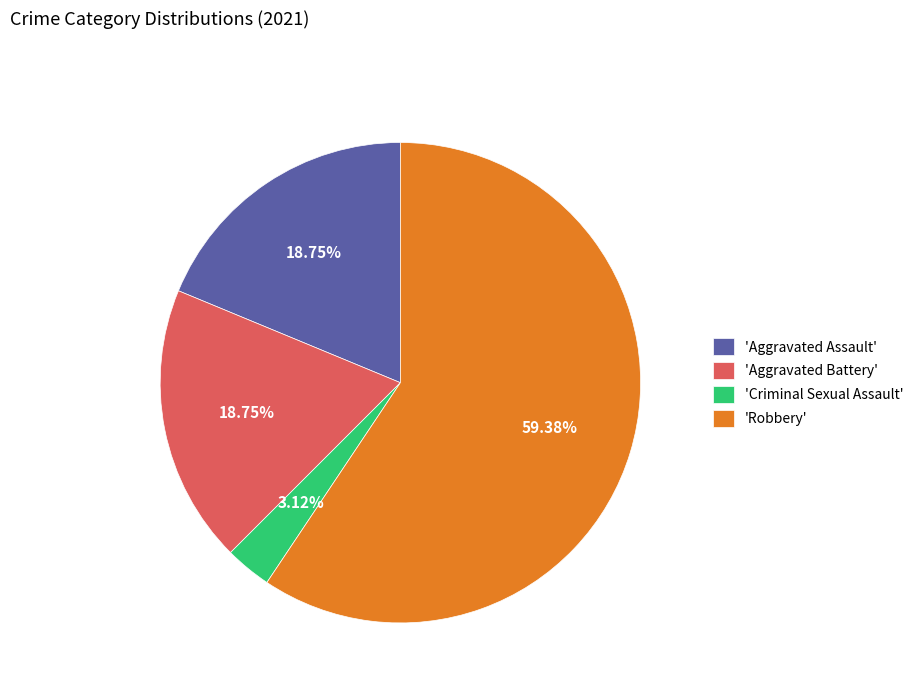

Between 'Robbery' and 'Aggravated Battery', which is larger?

'Robbery'